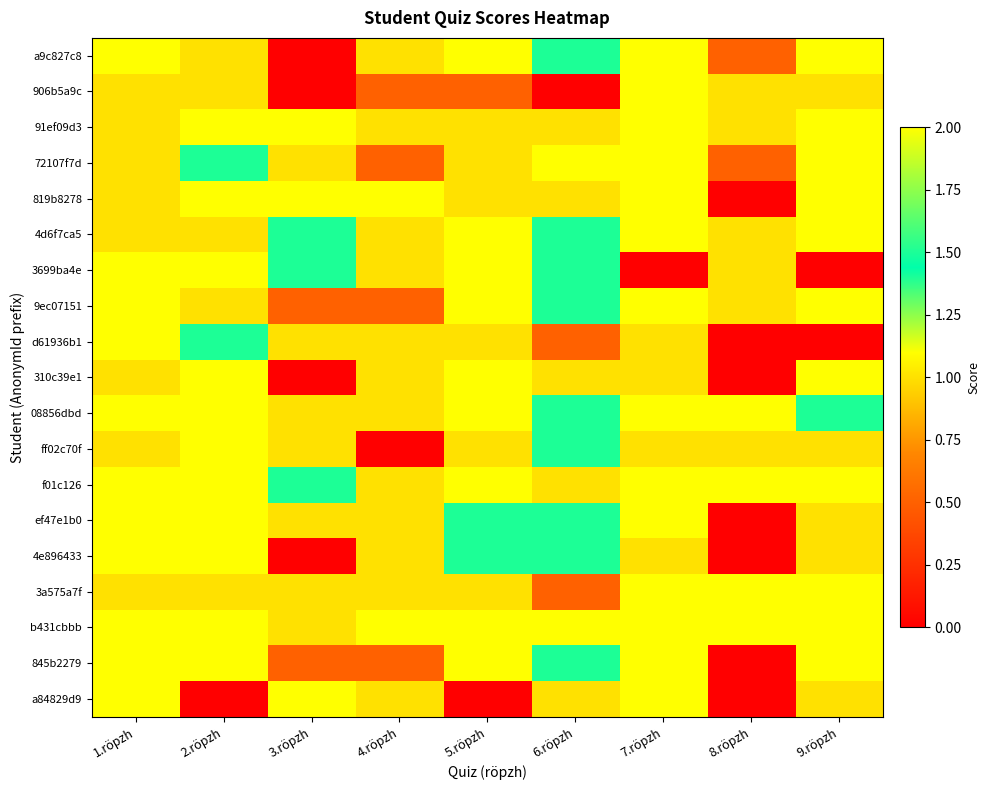

What is the spread (max minus min) of values at 1.röpzh?

1.0